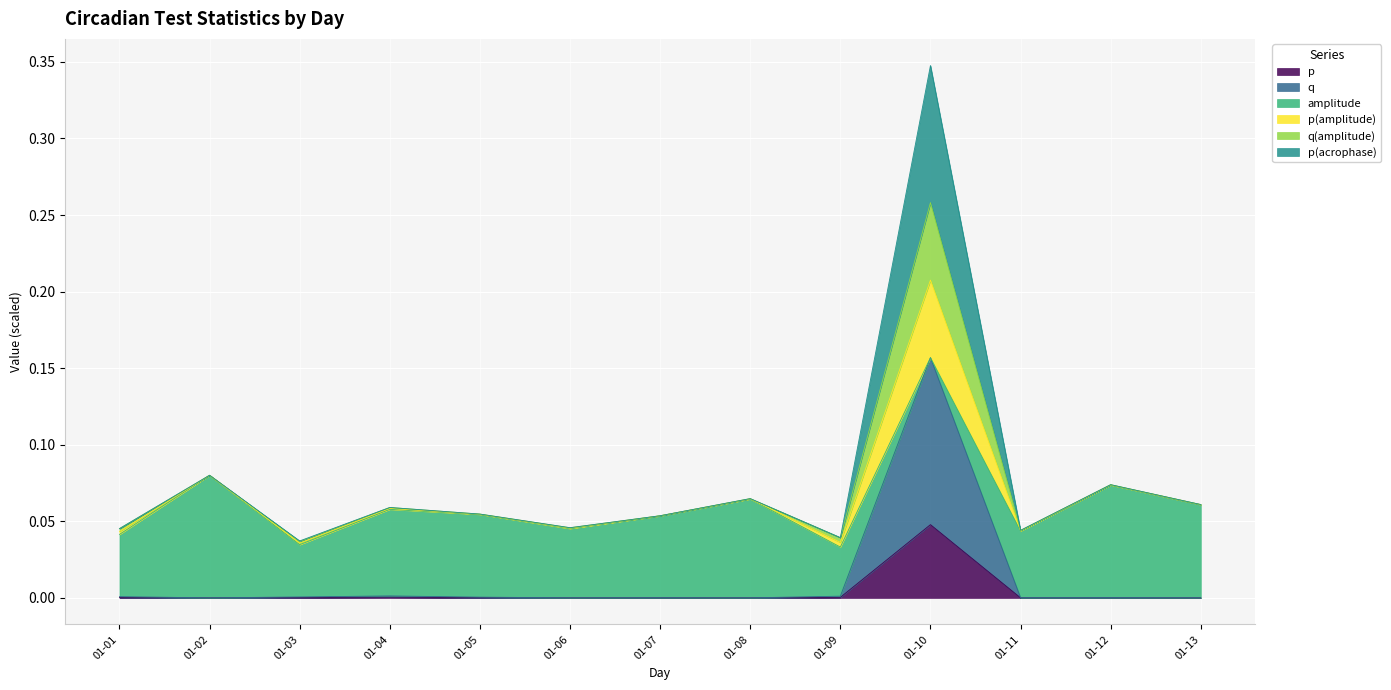

Where is the first local maximum for p?

01-04